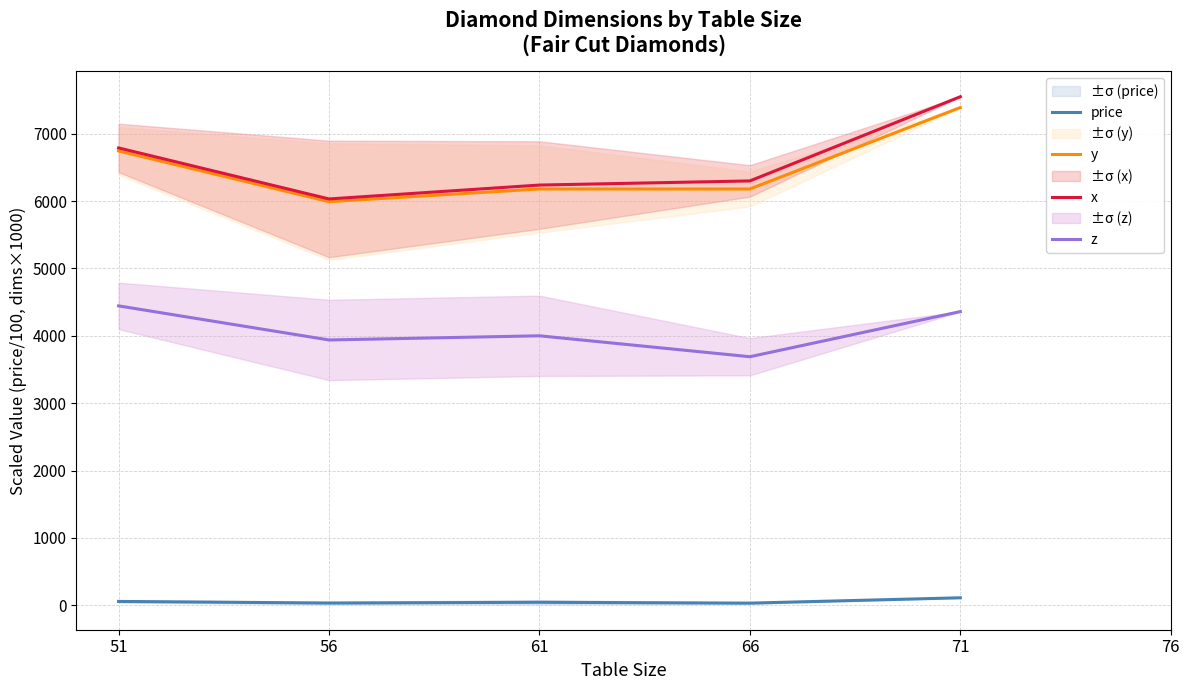

Reading left to right, extract all data points from this chart.

price: 51=57.1	56=33.2	61=44.4	66=31.7	71=111.0
y: 51=6745.0	56=5992.4	61=6180.7	66=6180.0	71=7390.0
x: 51=6790.0	56=6032.4	61=6238.6	66=6300.0	71=7550.0
z: 51=4445.0	56=3938.8	61=4000.7	66=3690.0	71=4360.0